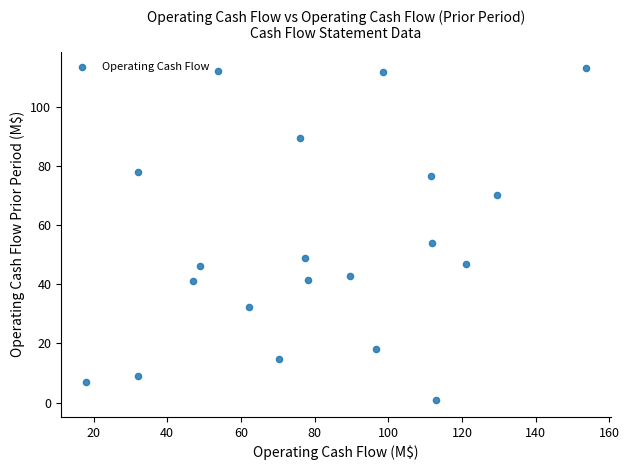

What Y value in the scatter plot is closest to 56?

53.8